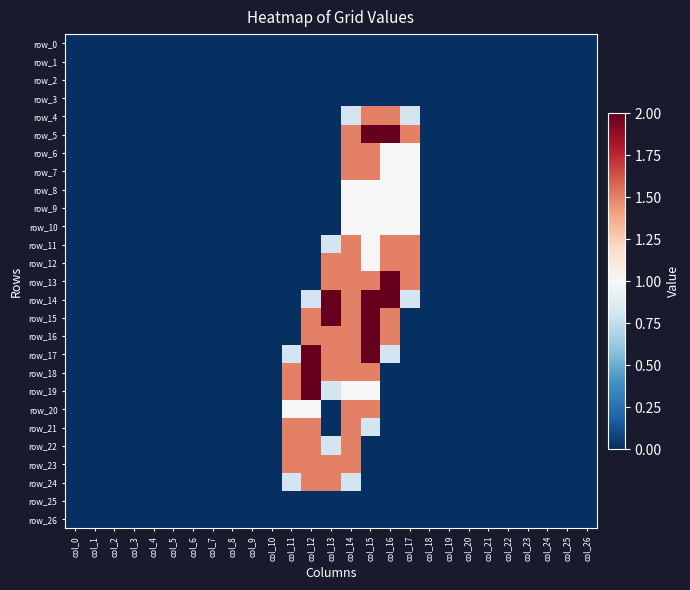

Count the number of categories in the chart.

27